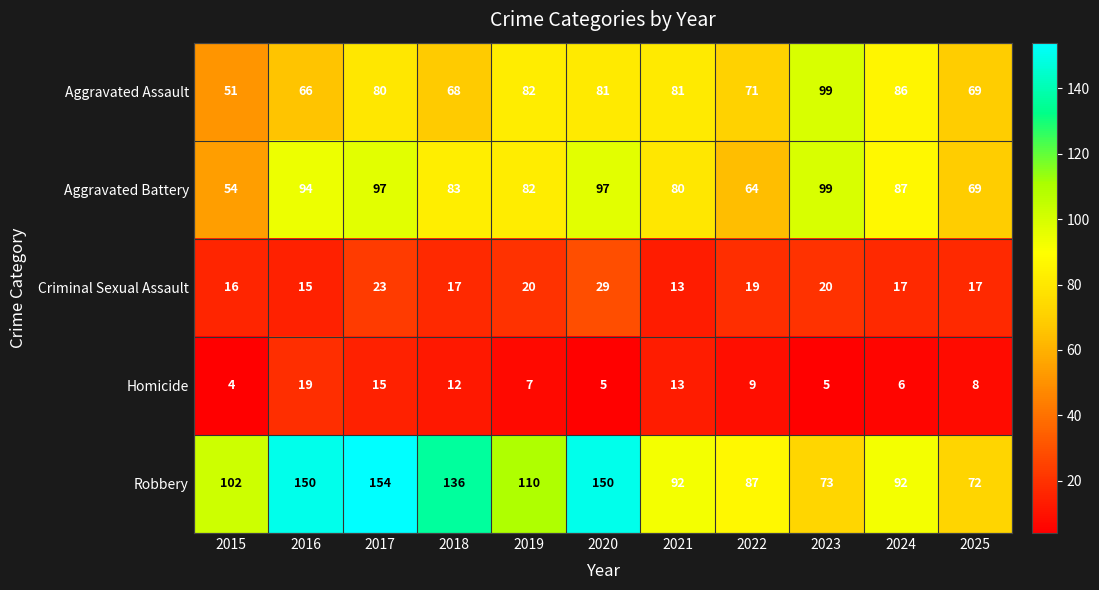

How many values in the Aggravated Assault series are below 80?

5